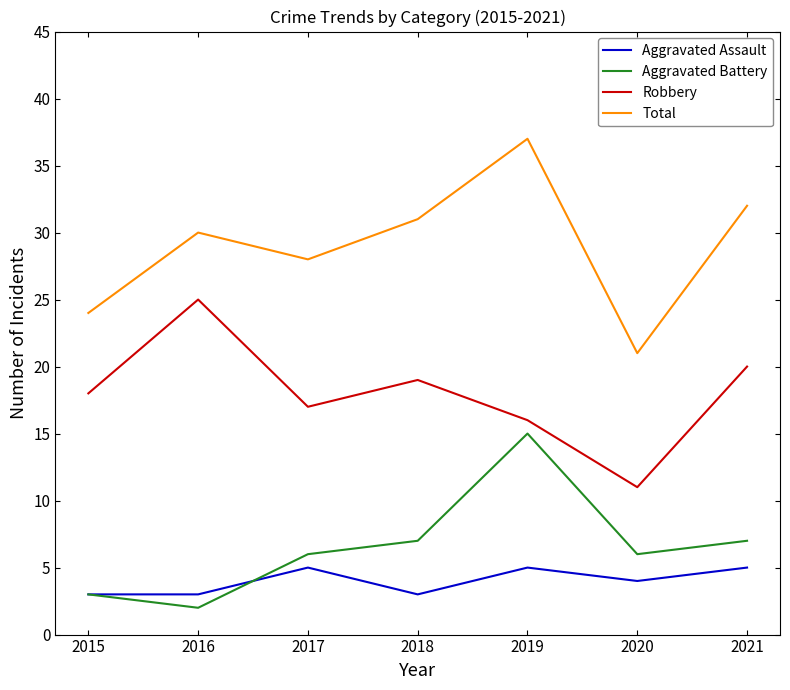

At which category is the sum across all series the highest?

2019